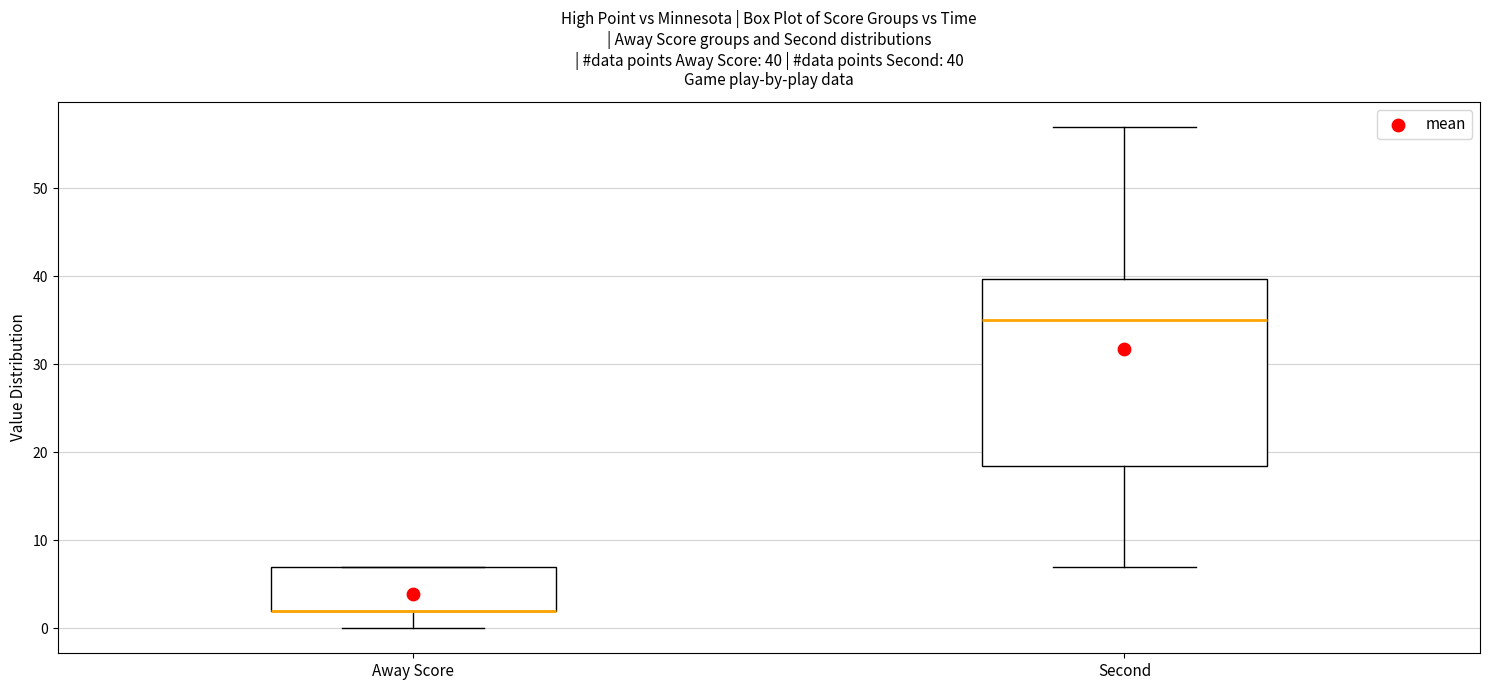

Comparing the boxes themselves (not the whiskers), which one is the tallest?

Second